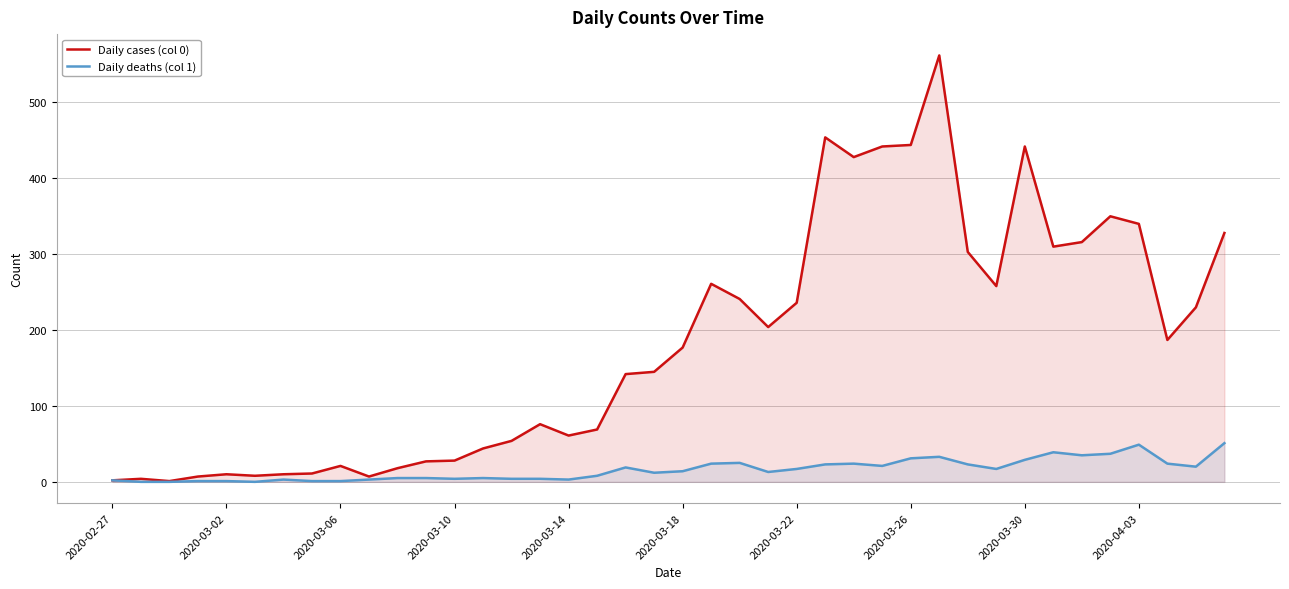

True or false: Daily deaths (col 1) has a value of 3 at 14.

False